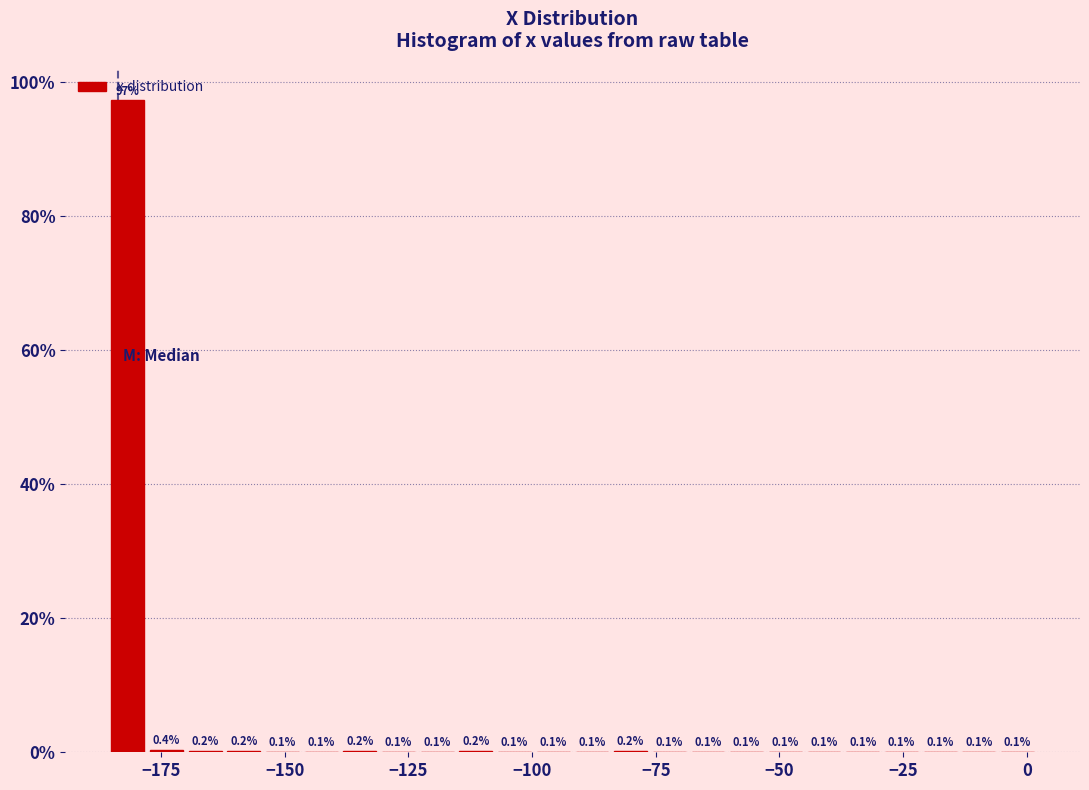

Around what value on the x-axis is the tallest bar? Give the approximate position of its centre, as read against the axis.

-180